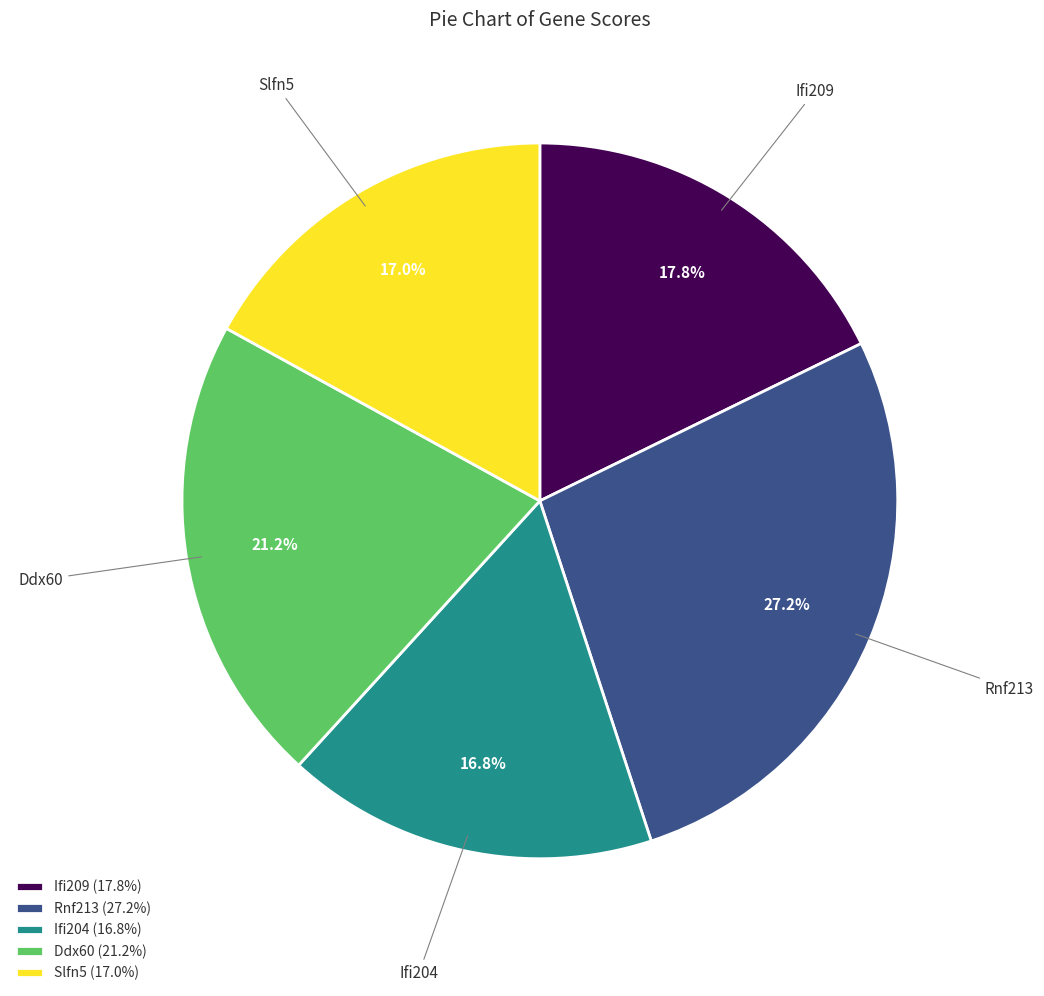

Between Ifi209 and Ifi204, which is larger?

Ifi209